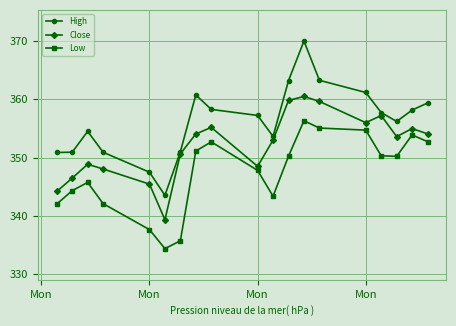

True or false: Close has more than 1 interior local peaks.

True